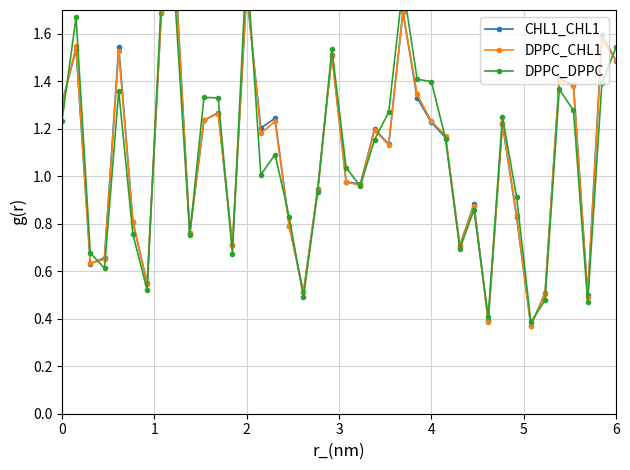

Which series has the widest spread of values?

DPPC_DPPC